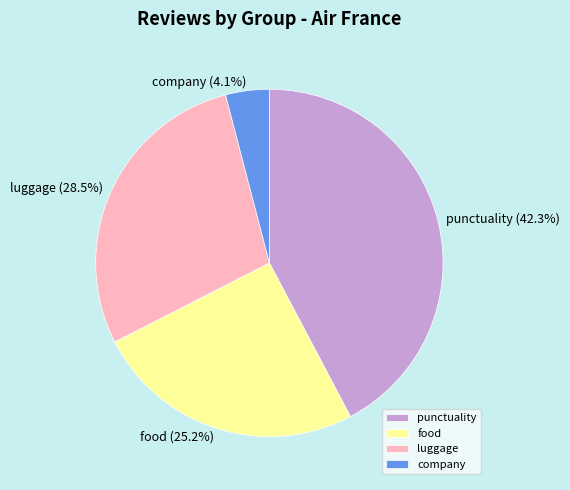

Between food and punctuality, which is larger?

punctuality